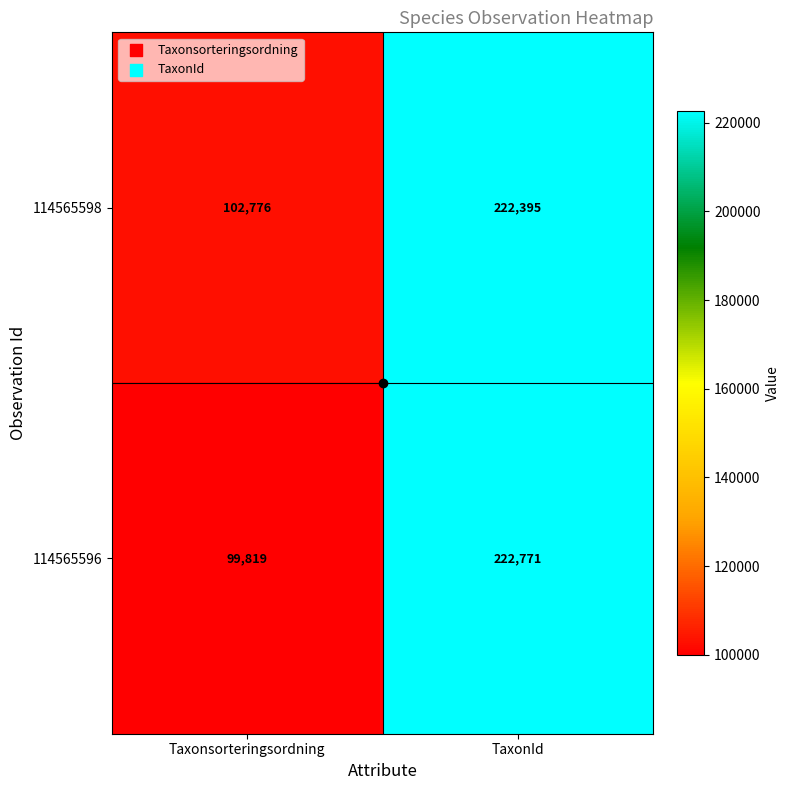

What is the minimum value shown in the chart?

99819